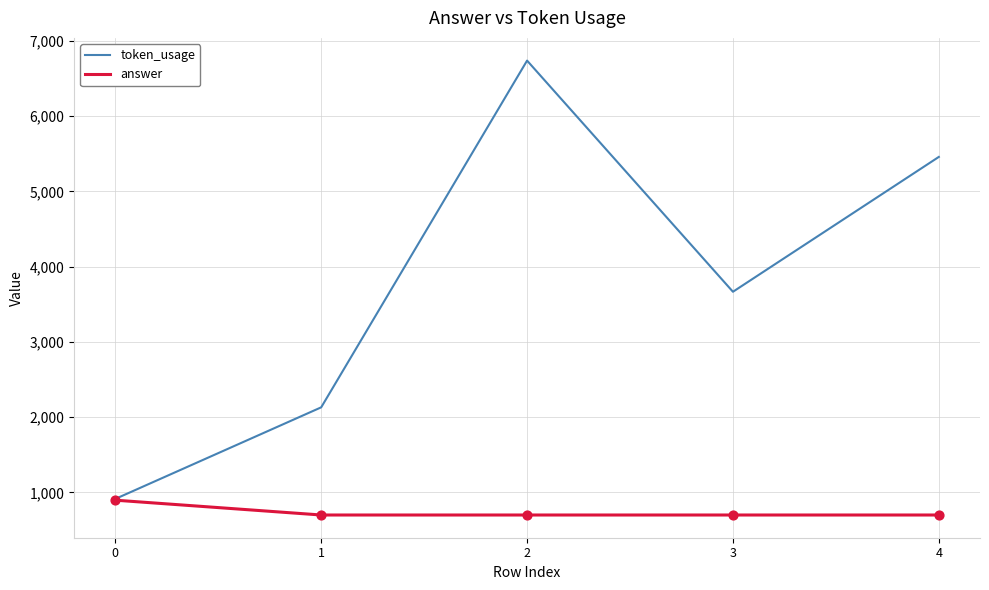

What is the difference between the highest and lowest values at 1?

1431